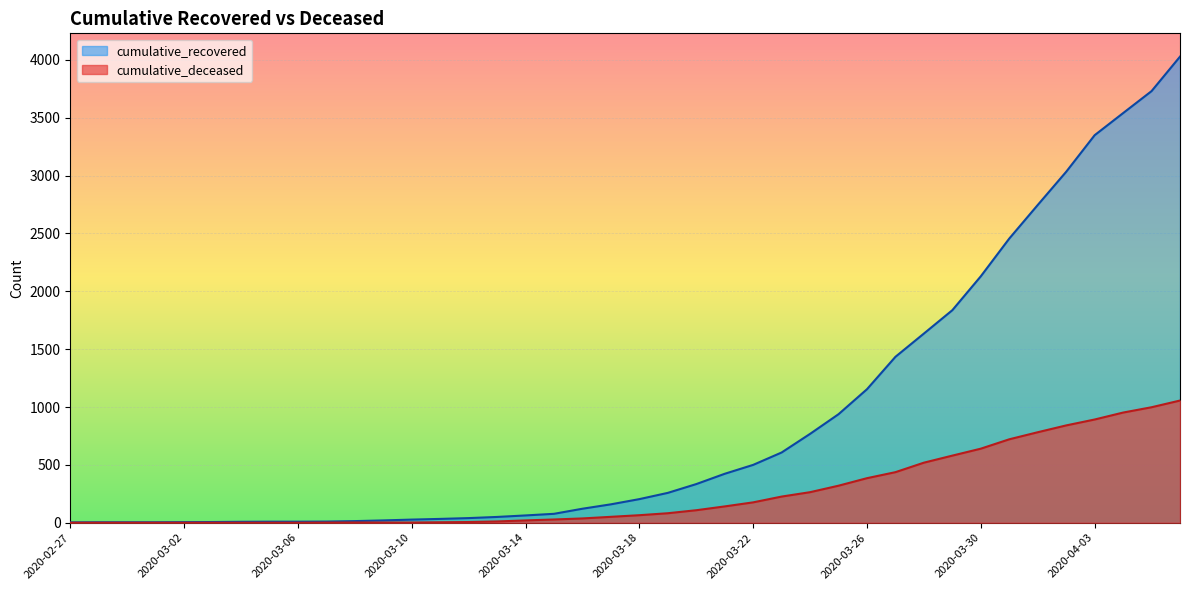

True or false: cumulative_deceased has more than 0 points higher than both neighbors.

False